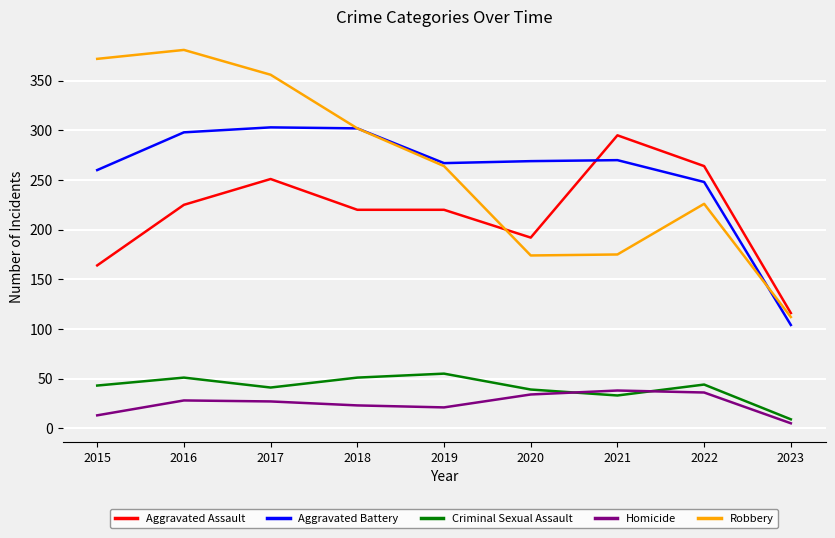

At which label does Homicide reach its minimum?

2023